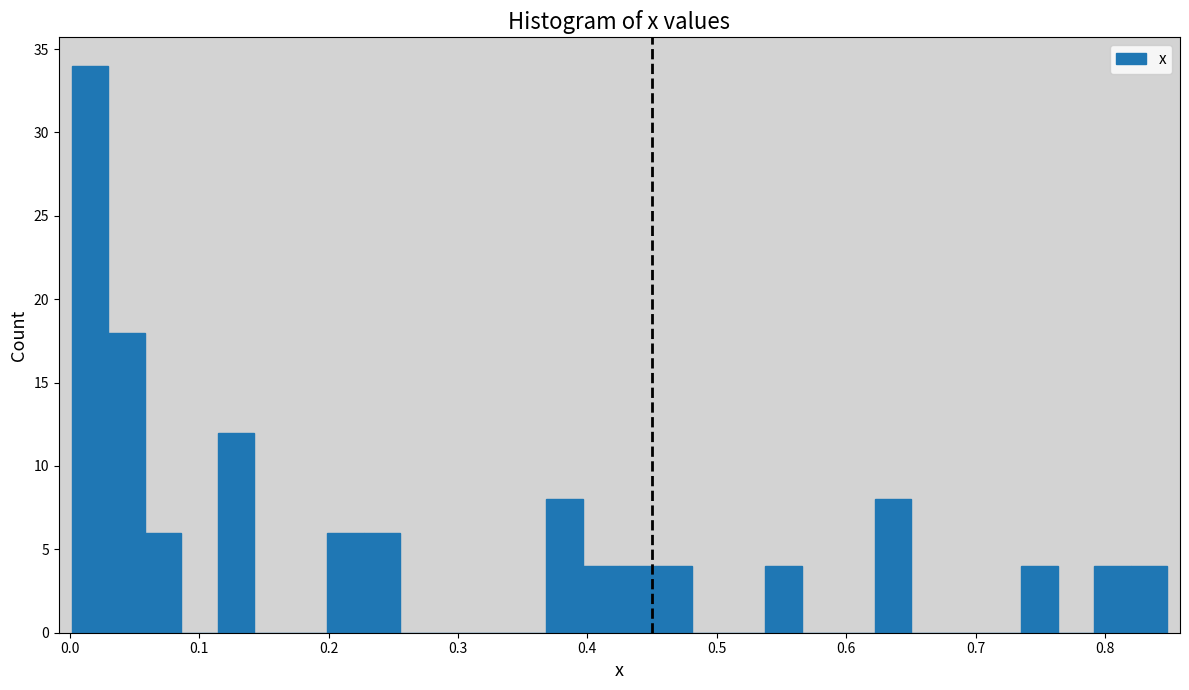

Read against the x-axis, roughly where is the centre of the tallest bar?

0.02